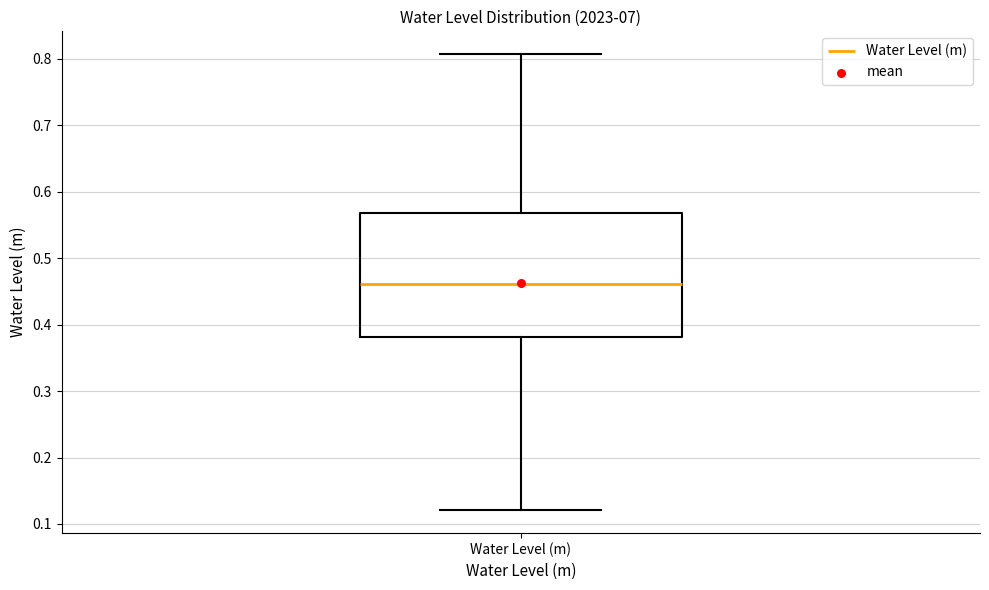

Transcribe this box plot: give where the median line is, the range the box spans, and where the two whiskers end, as read against the y-axis. The values are not printed on the chart, so give them approximately, as read against the axis.

median 0.46, box 0.38 to 0.57, whiskers 0.12 to 0.81